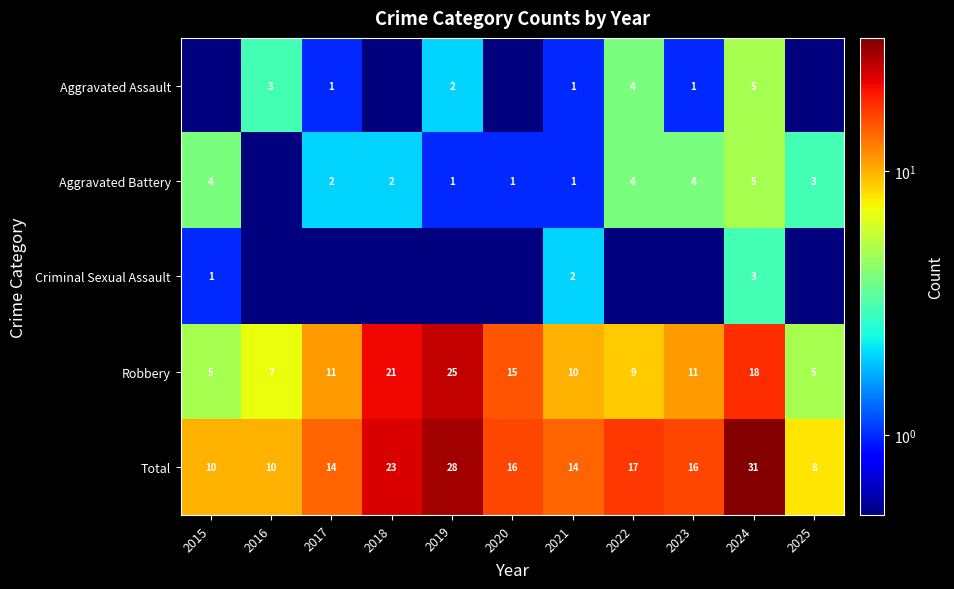

What is the difference between the Robbery values at 2021 and 2016?

3.0